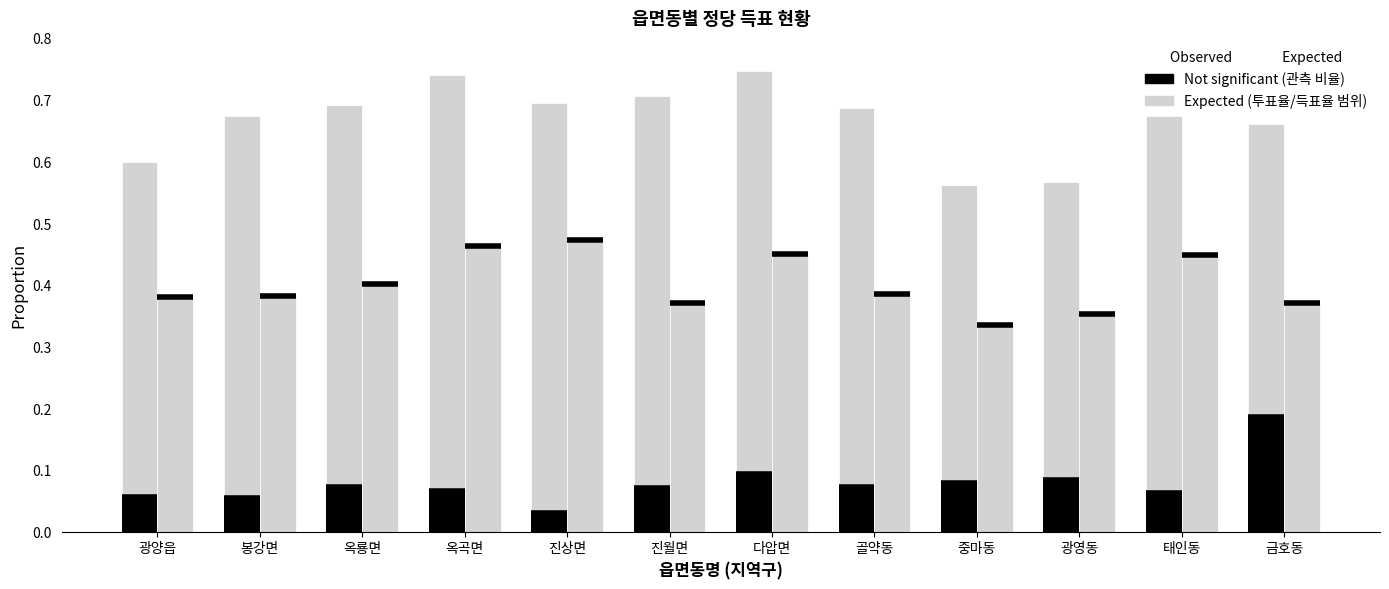

How many distinct data groups are displayed?

3